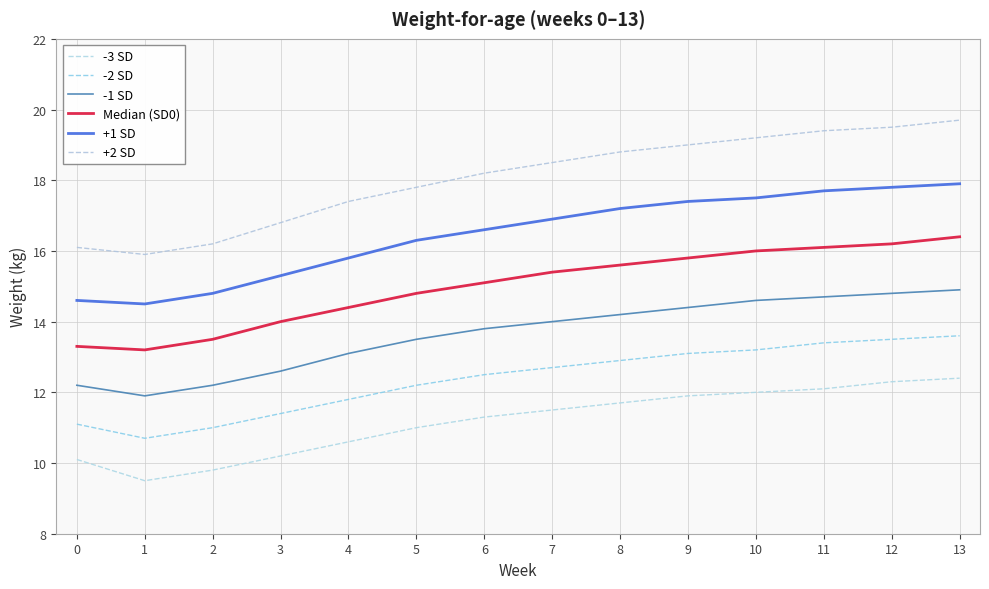

Reading right to left, extract all data points from this chart.

-3 SD: 13=12.4	12=12.3	11=12.1	10=12.0	9=11.9	8=11.7	7=11.5	6=11.3	5=11.0	4=10.6	3=10.2	2=9.8	1=9.5	0=10.1
-2 SD: 13=13.6	12=13.5	11=13.4	10=13.2	9=13.1	8=12.9	7=12.7	6=12.5	5=12.2	4=11.8	3=11.4	2=11.0	1=10.7	0=11.1
-1 SD: 13=14.9	12=14.8	11=14.7	10=14.6	9=14.4	8=14.2	7=14.0	6=13.8	5=13.5	4=13.1	3=12.6	2=12.2	1=11.9	0=12.2
Median (SD0): 13=16.4	12=16.2	11=16.1	10=16.0	9=15.8	8=15.6	7=15.4	6=15.1	5=14.8	4=14.4	3=14.0	2=13.5	1=13.2	0=13.3
+1 SD: 13=17.9	12=17.8	11=17.7	10=17.5	9=17.4	8=17.2	7=16.9	6=16.6	5=16.3	4=15.8	3=15.3	2=14.8	1=14.5	0=14.6
+2 SD: 13=19.7	12=19.5	11=19.4	10=19.2	9=19.0	8=18.8	7=18.5	6=18.2	5=17.8	4=17.4	3=16.8	2=16.2	1=15.9	0=16.1